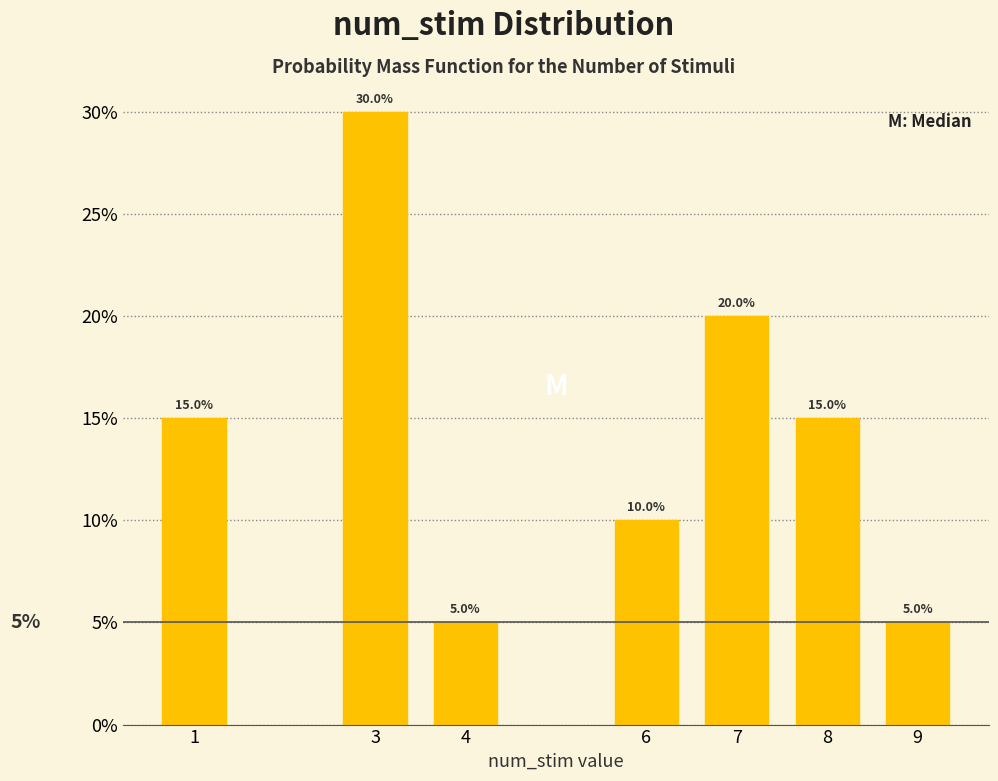

Does the chart contain any negative values?

No